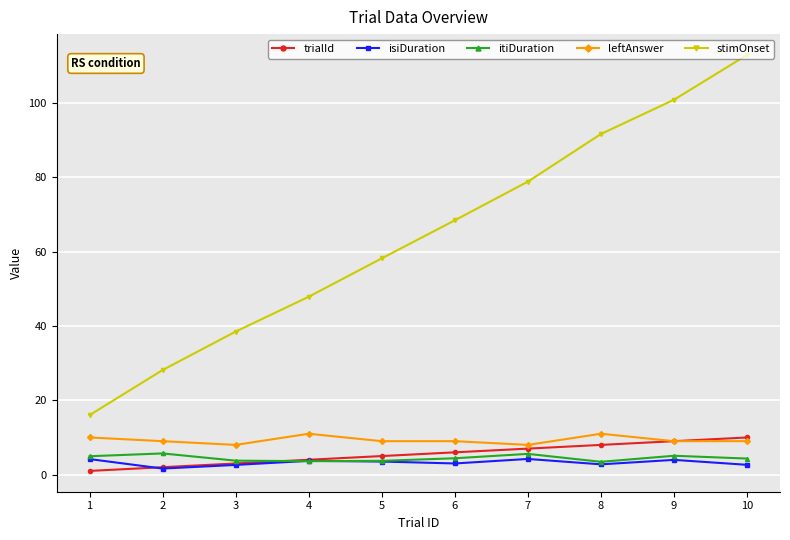

True or false: isiDuration has more than 0 points higher than both neighbors.

True